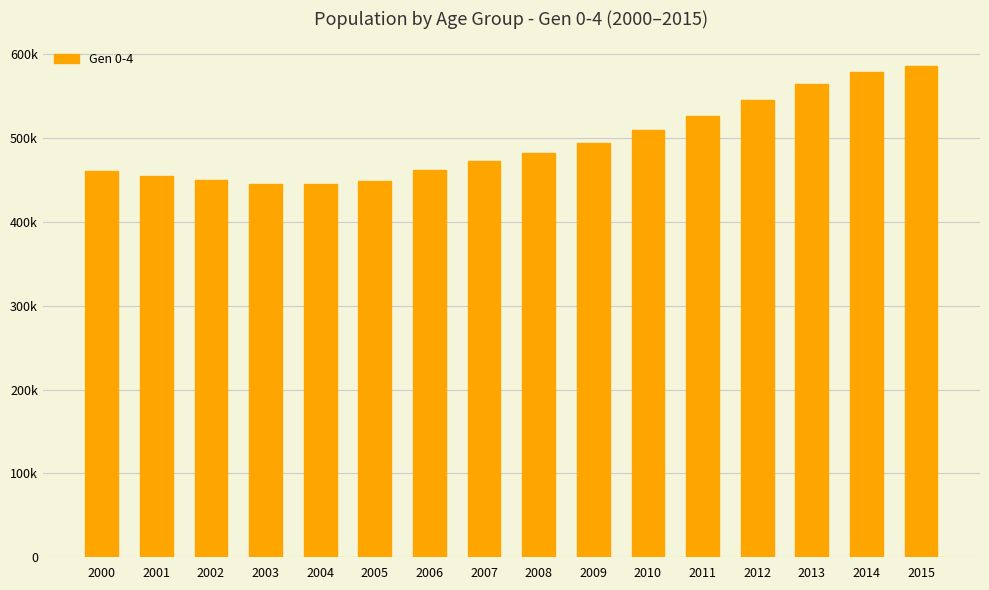

Reading left to right, transcribe all the data shown in this chart.

2000=460895	2001=454919	2002=449853	2003=445935	2004=445183	2005=449370	2006=462460	2007=472794	2008=482564	2009=494176	2010=509391	2011=526635	2012=545959	2013=564931	2014=579119	2015=586330